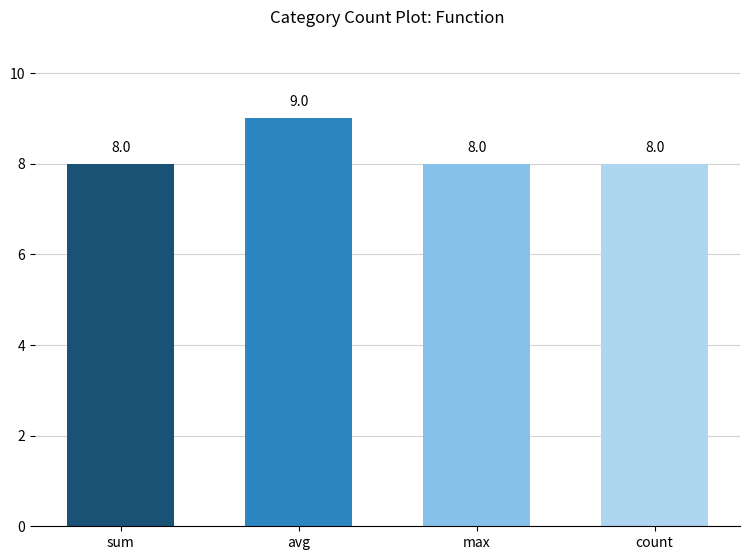

The chart shows a value of 6 at avg. True or false?

False